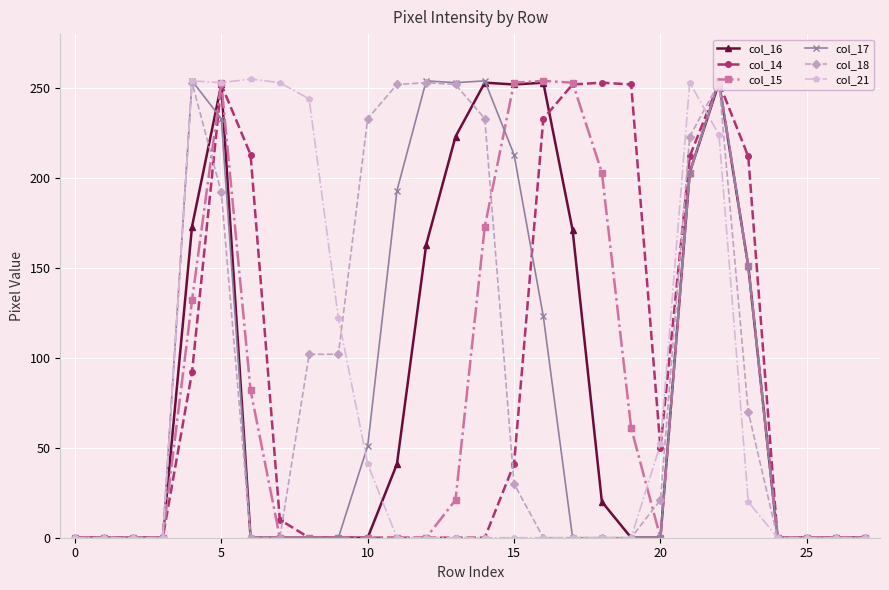

What is the maximum value for col_15?

254